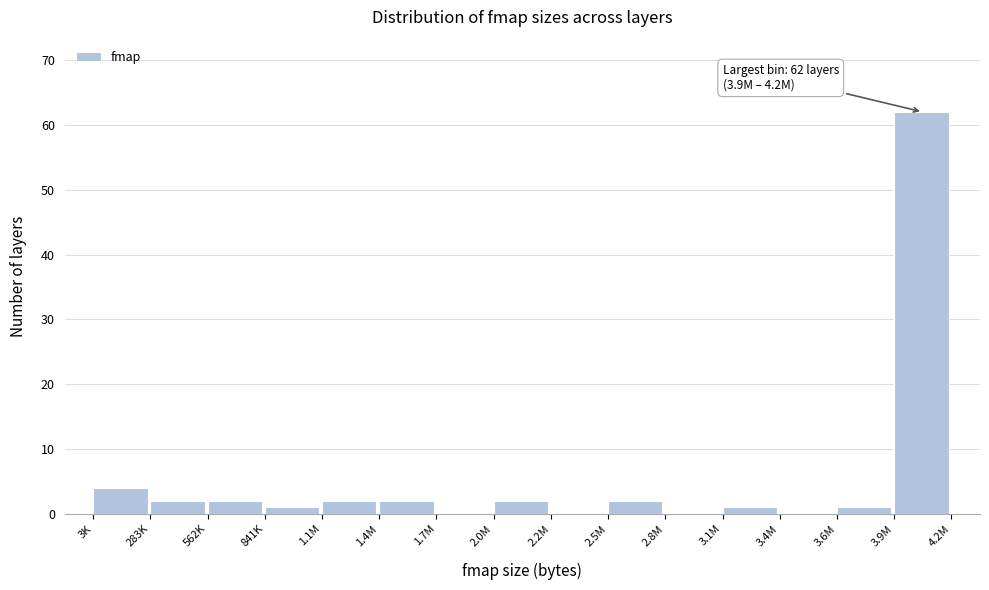

Reading right to left, extract all data points from this chart.

3.9M=62	3.6M=1	3.4M=0	3.1M=1	2.8M=0	2.5M=2	2.2M=0	2.0M=2	1.7M=0	1.4M=2	1.1M=2	841K=1	562K=2	283K=2	3K=4